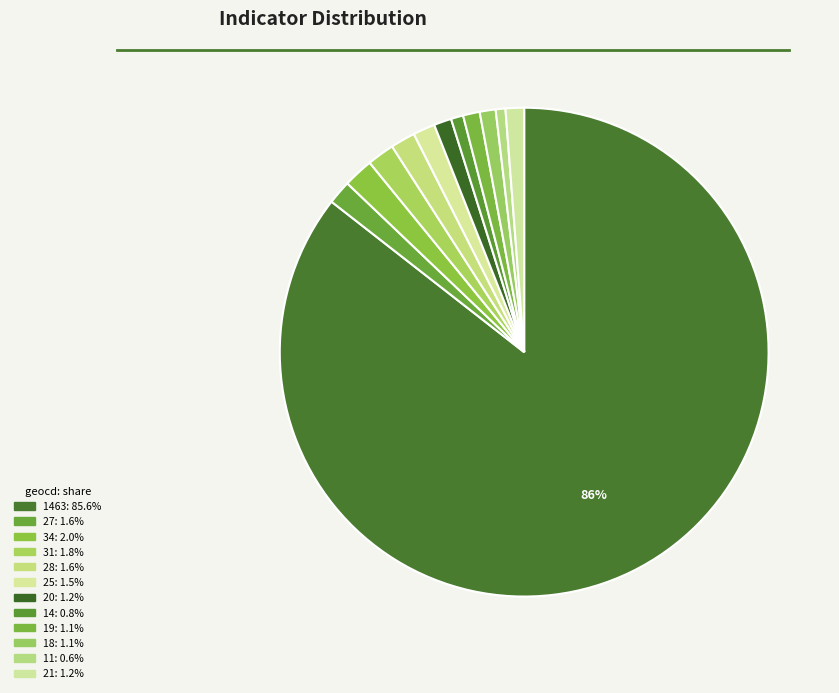

Which slice represents more than half of the pie?

1463